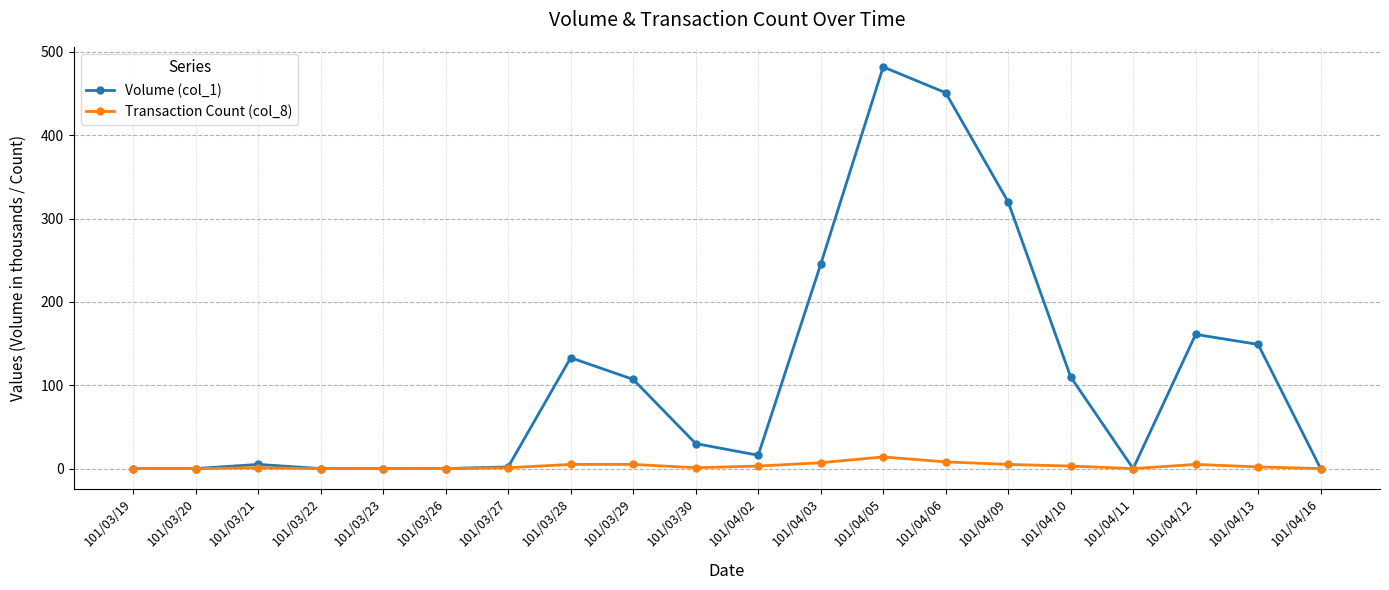

Is it true that Volume (col_1) equals 68 at 101/04/10?

False